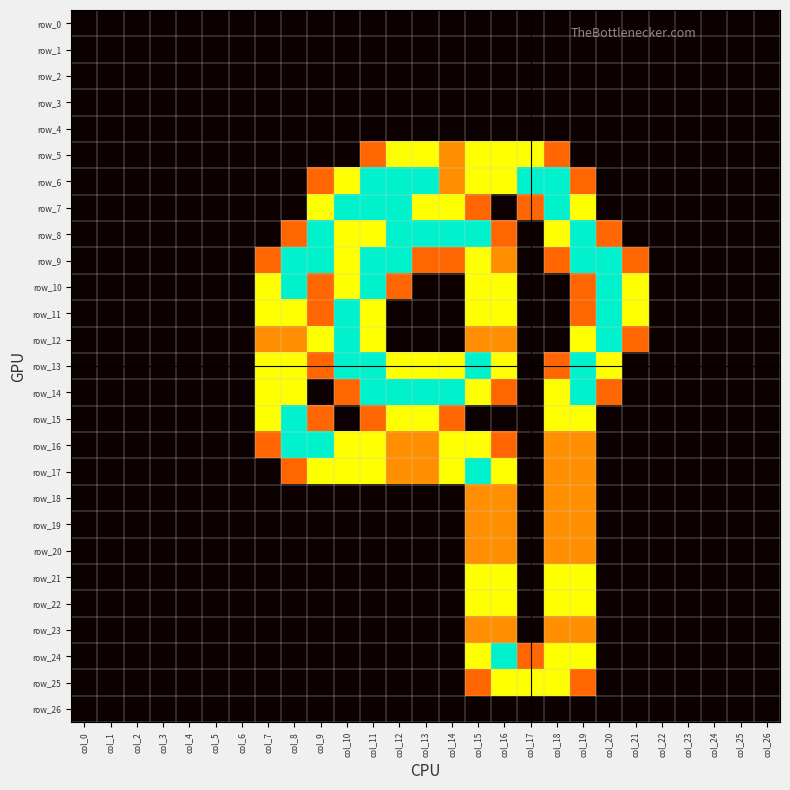

At which category is the sum across all series the highest?

col_15